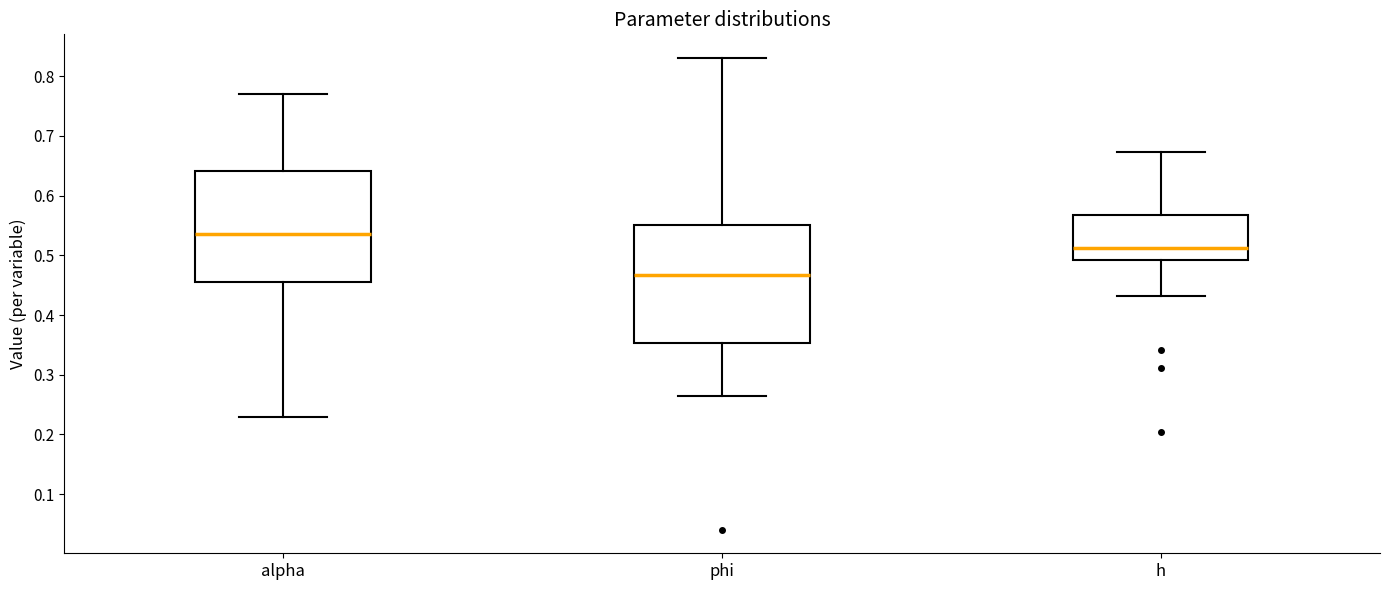

Where does the upper whisker of the box for phi end on the y-axis? The values are not printed on the chart, so give them approximately, as read against the axis.

0.83